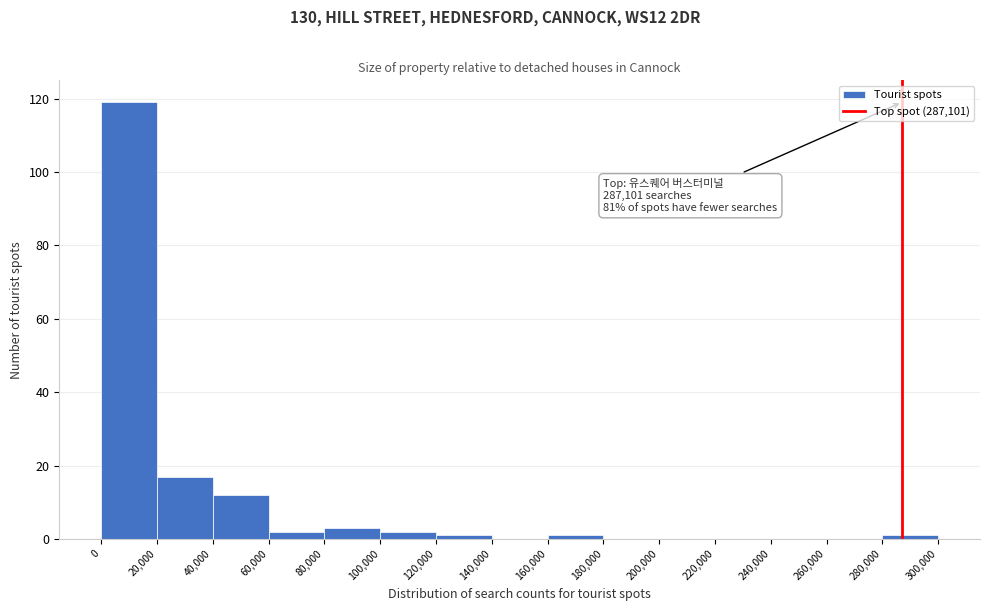

Which range on the x-axis has the tallest bar?

0 to 20,000